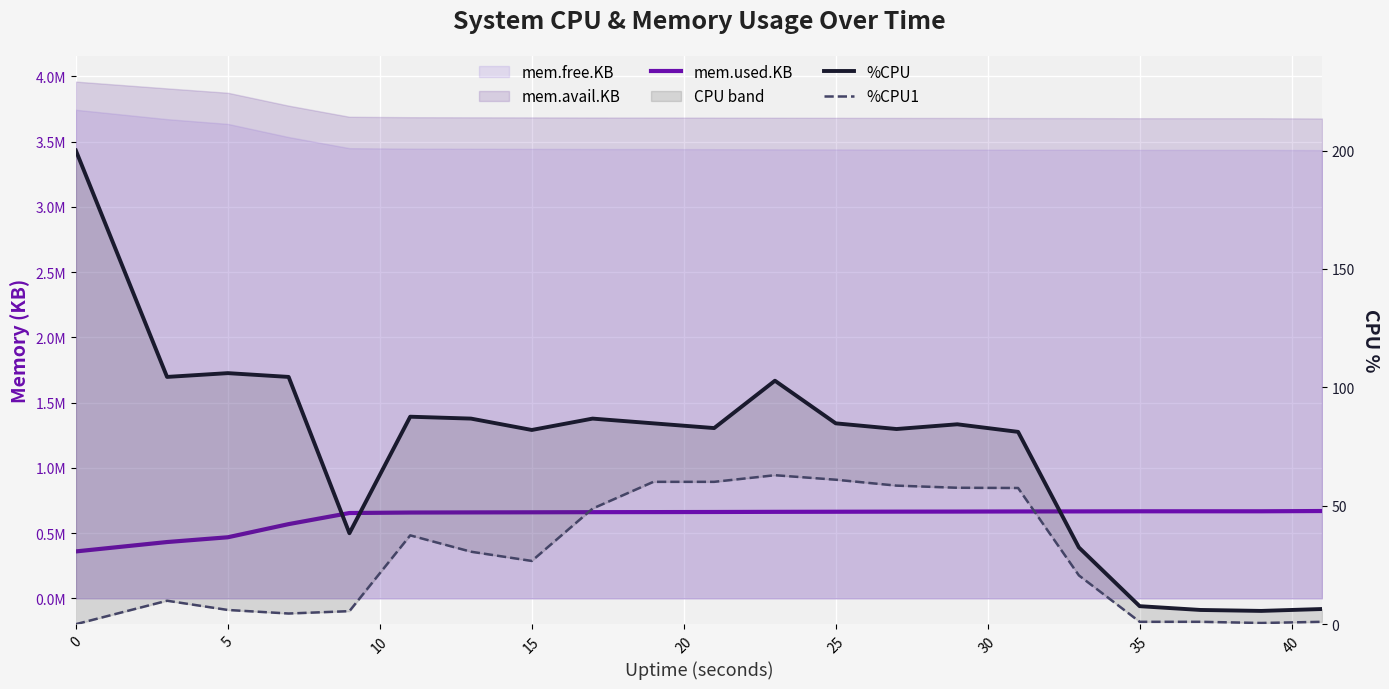

Which series changed the most between 5 and 30?

mem.used.KB